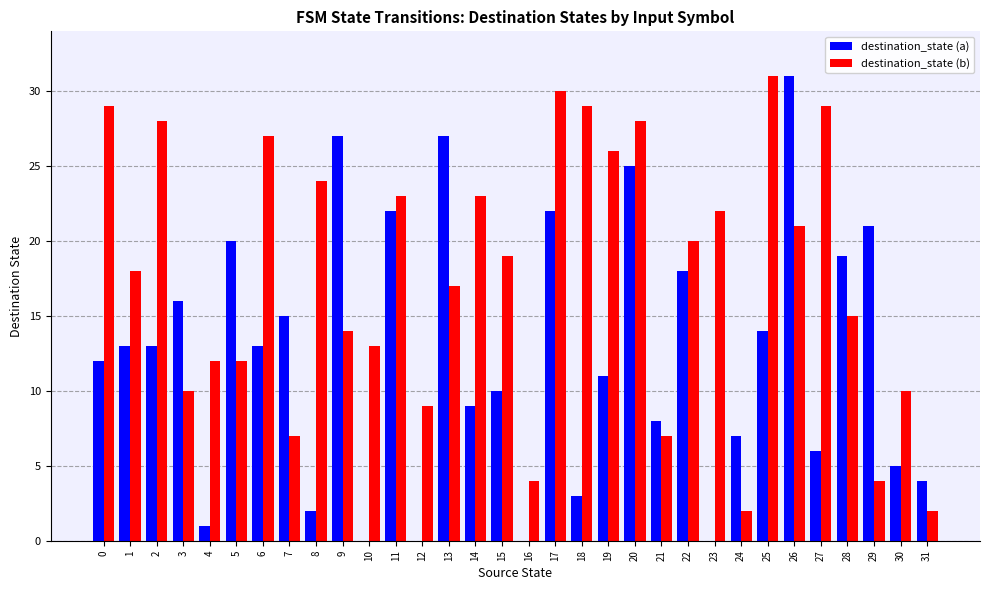

What are all the series names shown in the legend?

destination_state (a), destination_state (b)